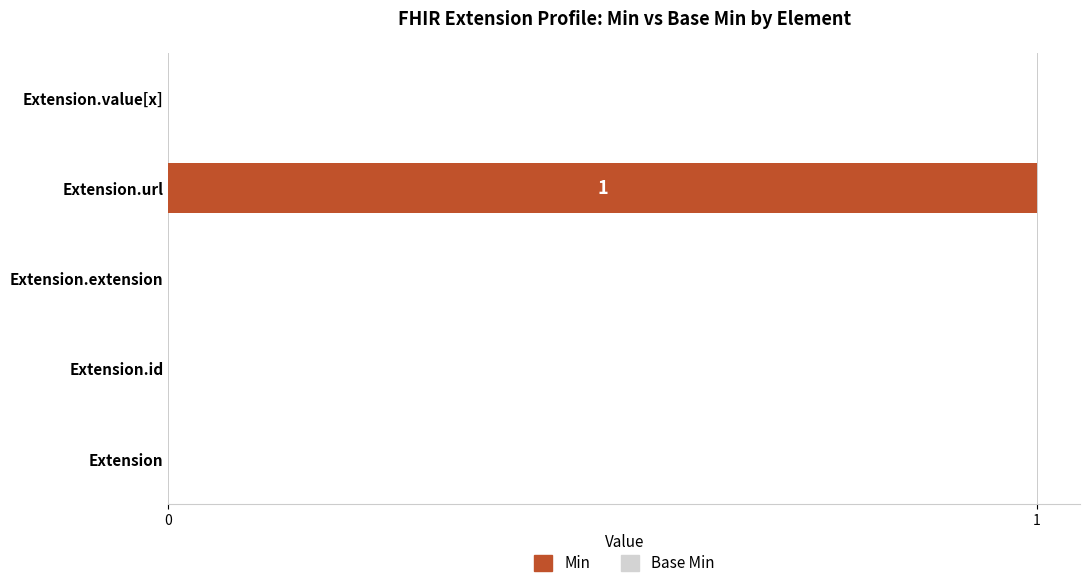

The value at Extension is 0. True or false?

True